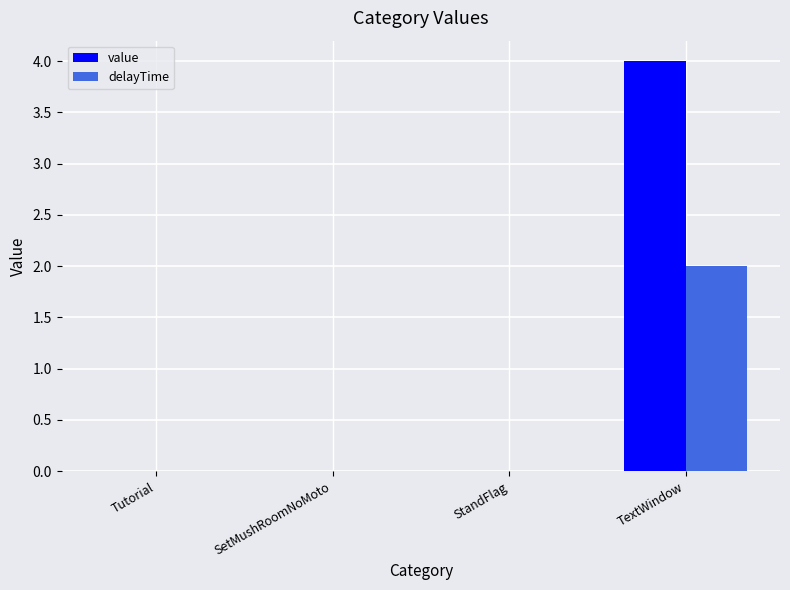

Is it true that delayTime equals 3 at TextWindow?

False